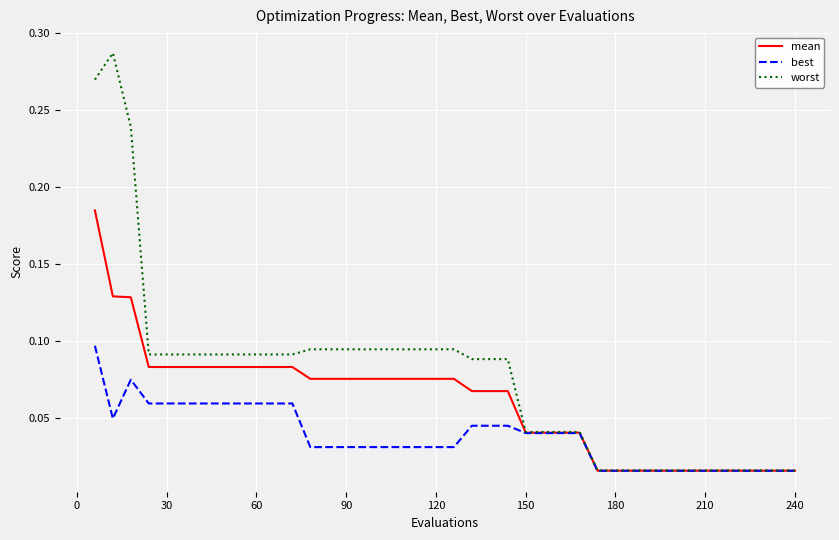

Which series has the largest total across all categories?

worst